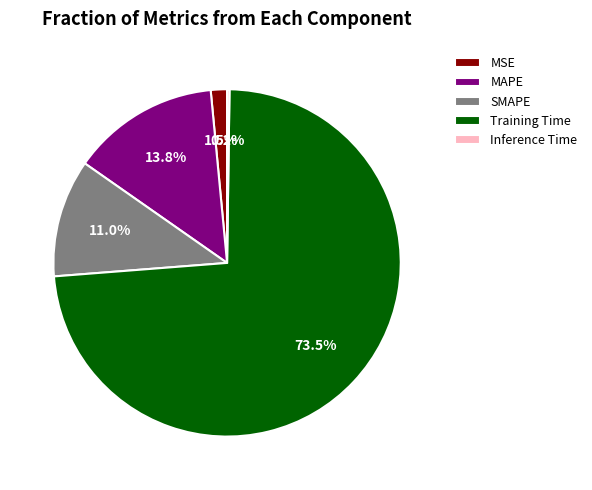

Which slice is the largest?

Training Time